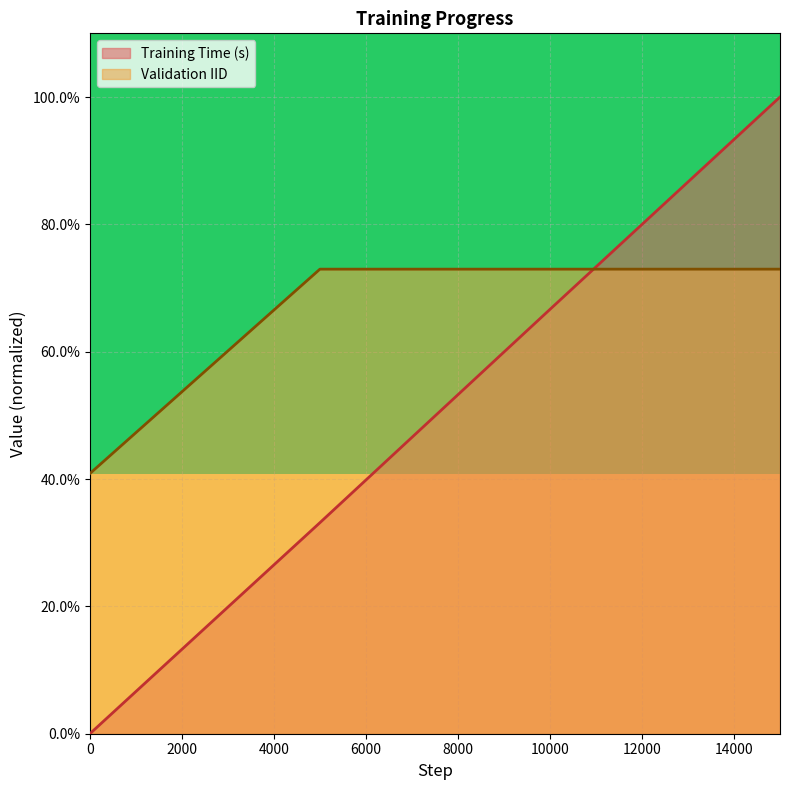

What is the value of the Validation IID point at the 1st from the left?

0.4